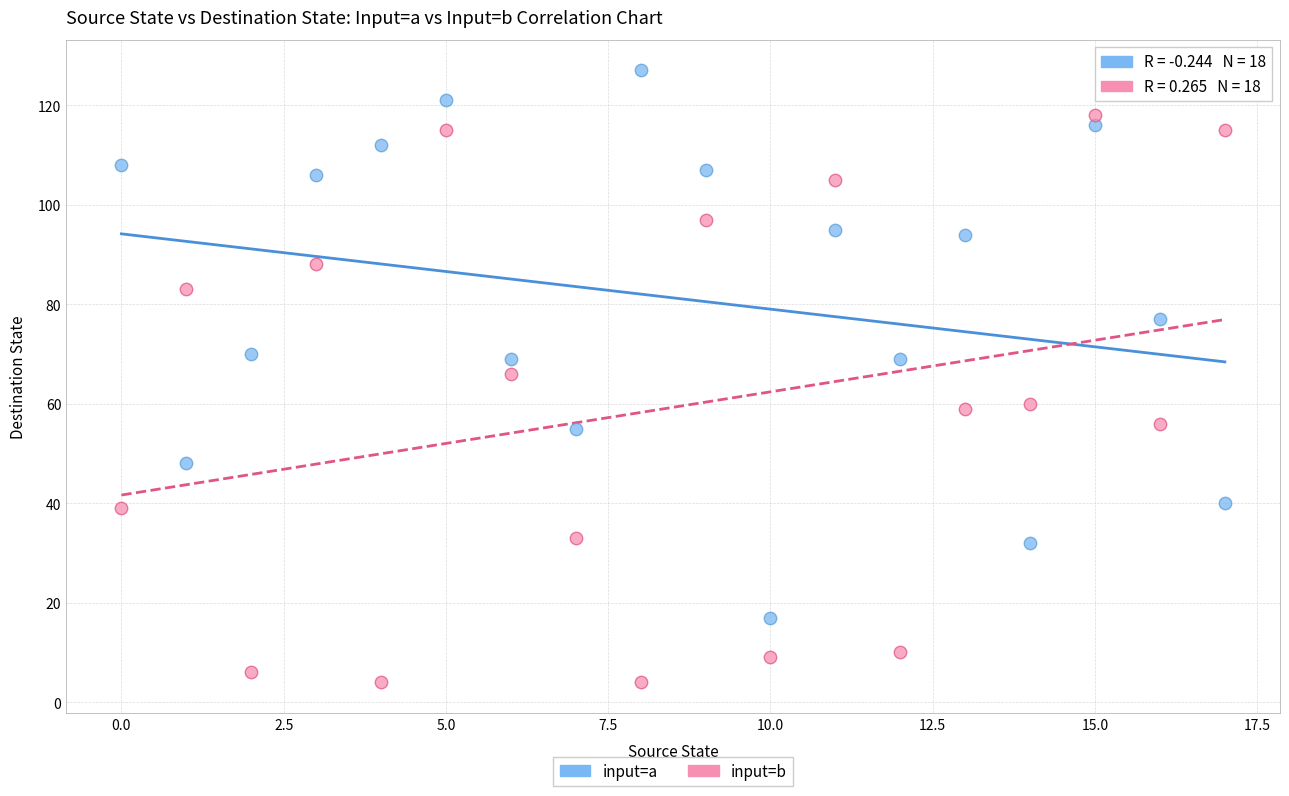

Which series contains the highest Y value?

input=a